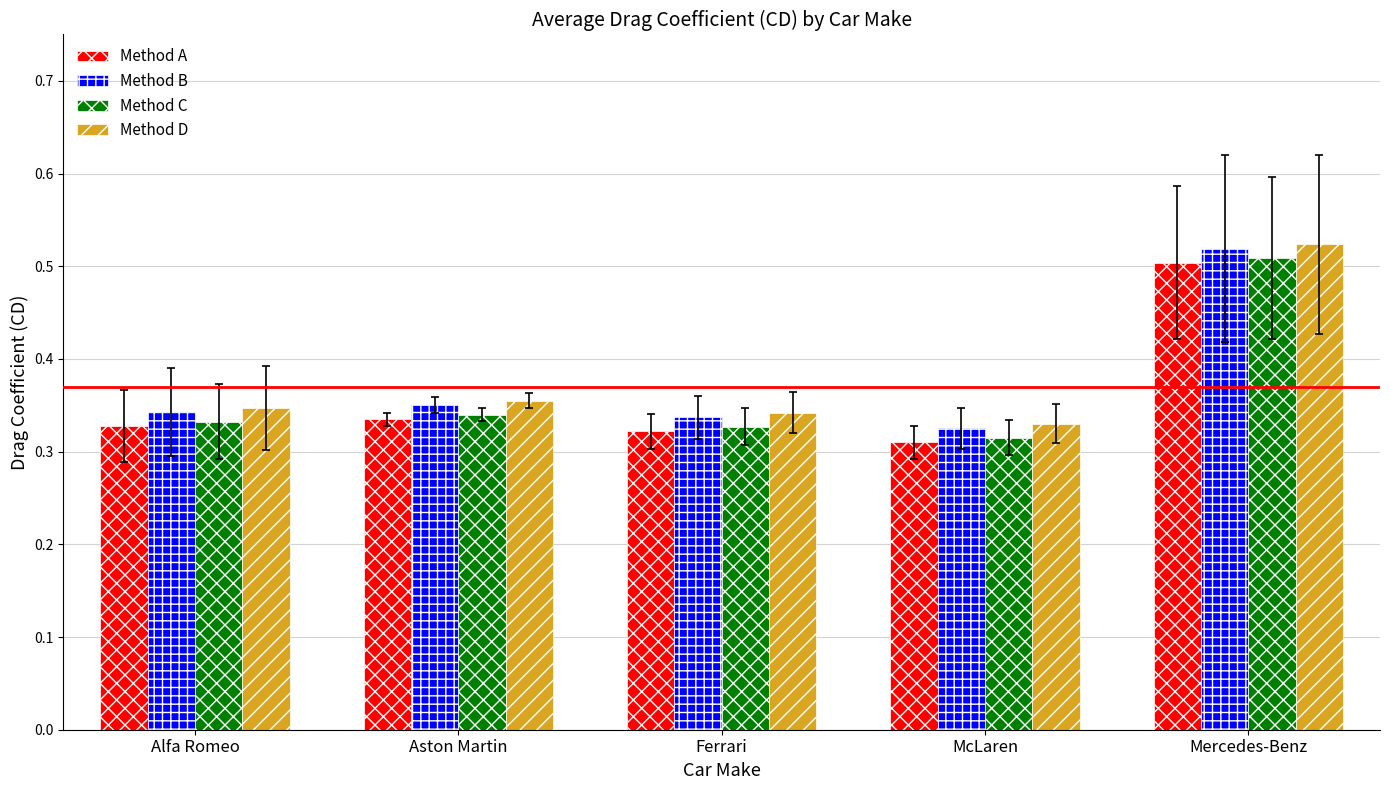

Which category has the highest value across all series?

Mercedes-Benz